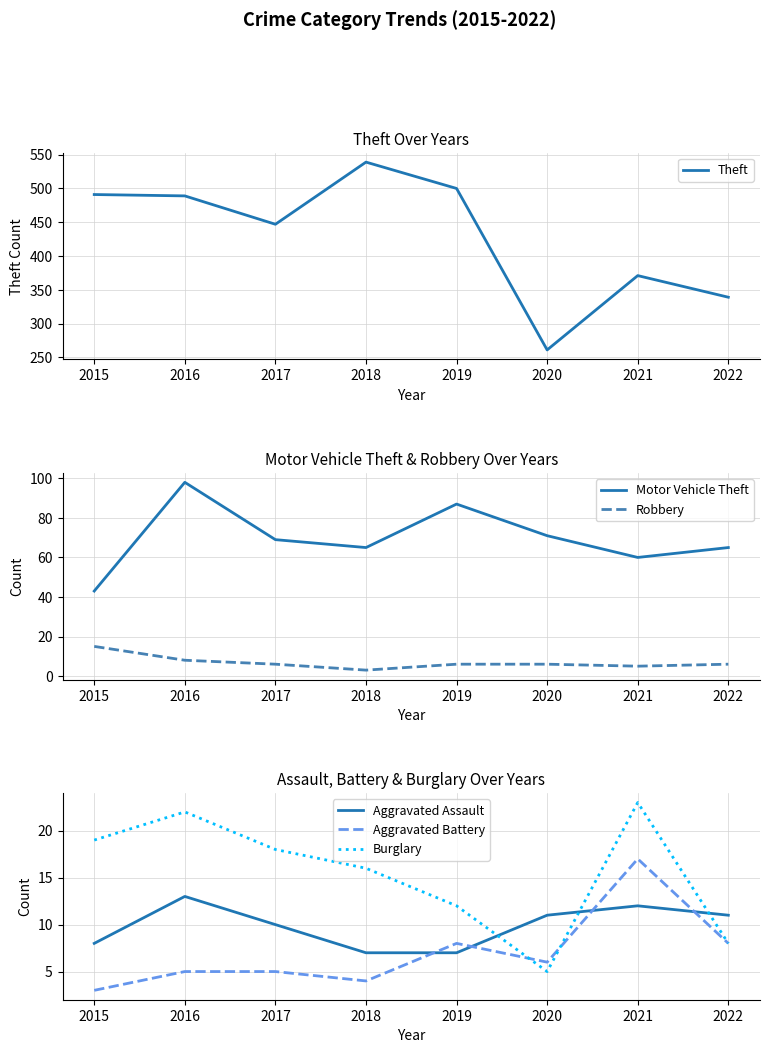

How many distinct data groups are displayed?

6